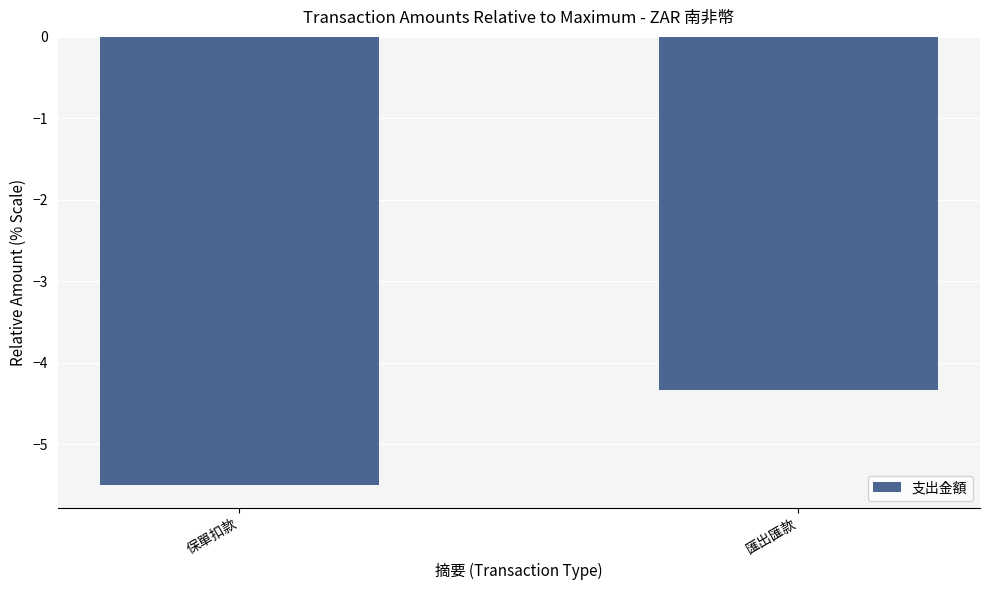

What is the sum of all values?

-9.8